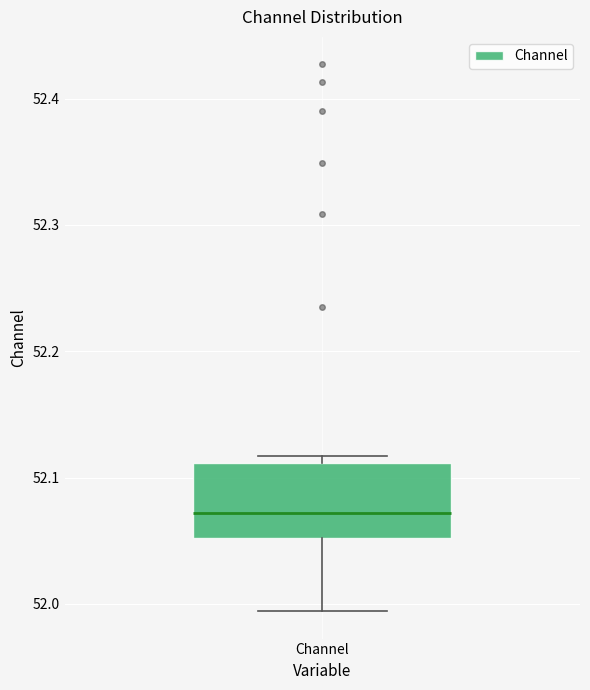

Read this box plot against the y-axis: the position of the median line, the range covered by the box, and the ends of both whiskers. The values are not printed on the chart, so give them approximately, as read against the axis.

median 52.07, box 52.05 to 52.11, whiskers 51.99 to 52.12